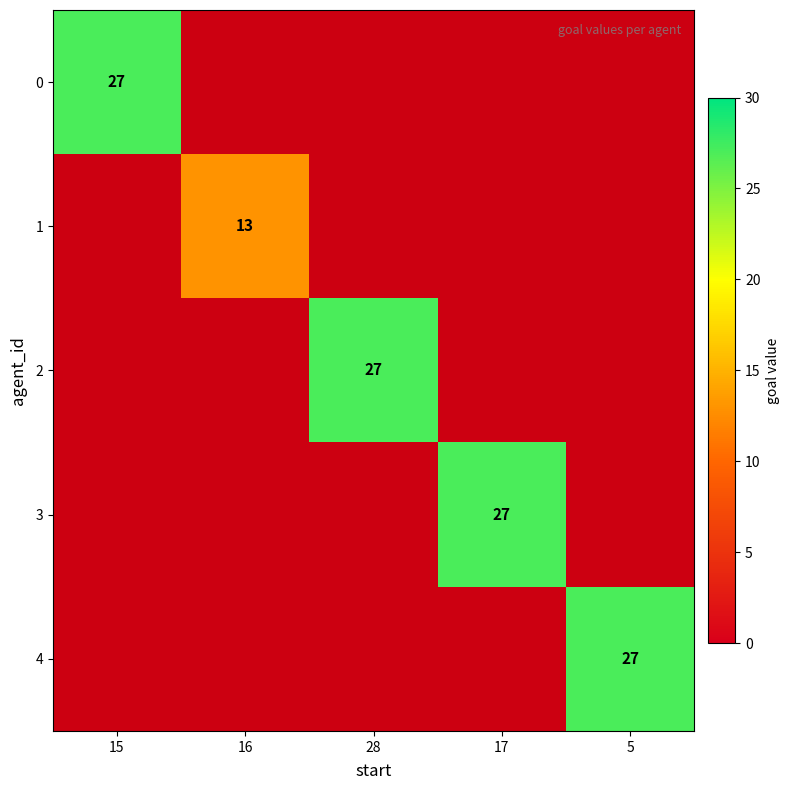

Is the value of 2 at 16 greater than the value of 0 at 15?

No